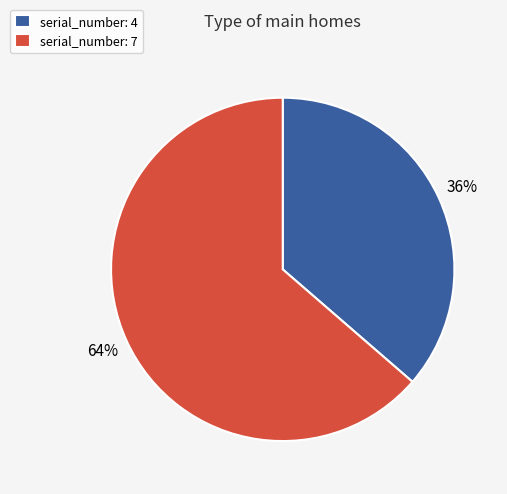

Which has a higher value, serial_number: 7 or serial_number: 4?

serial_number: 7